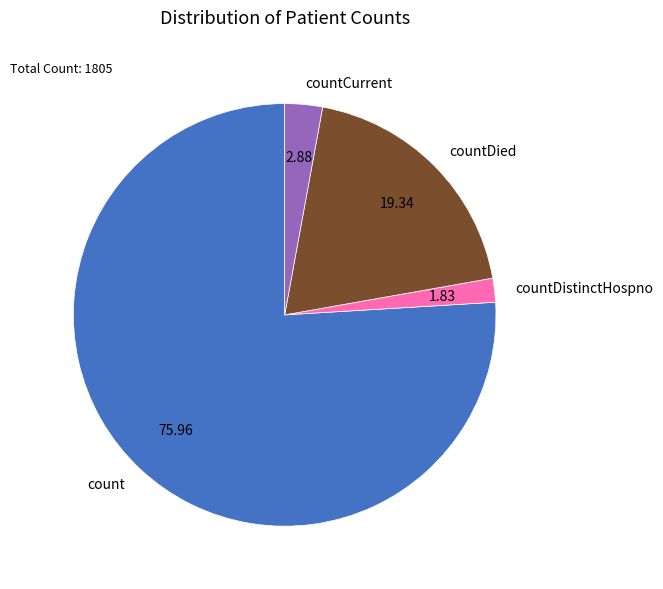

How many segments does this pie chart have?

4